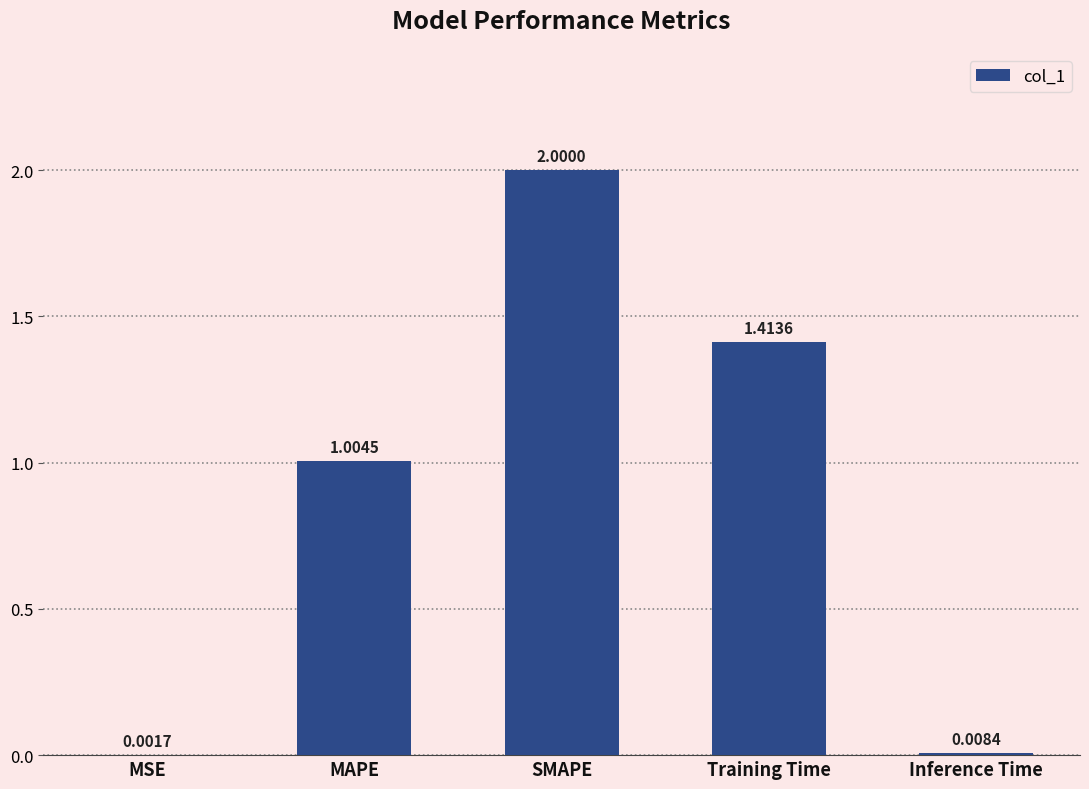

What is the change in value from SMAPE to Training Time?

-0.6